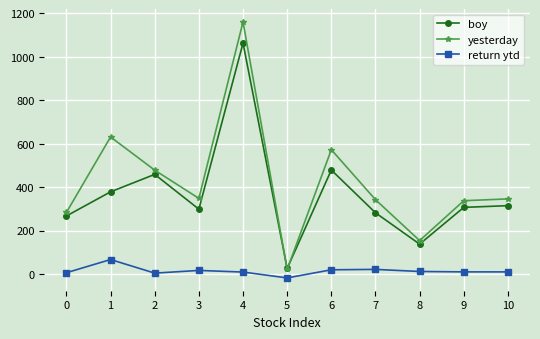

Where do yesterday and boy first cross each other?

4 and 5